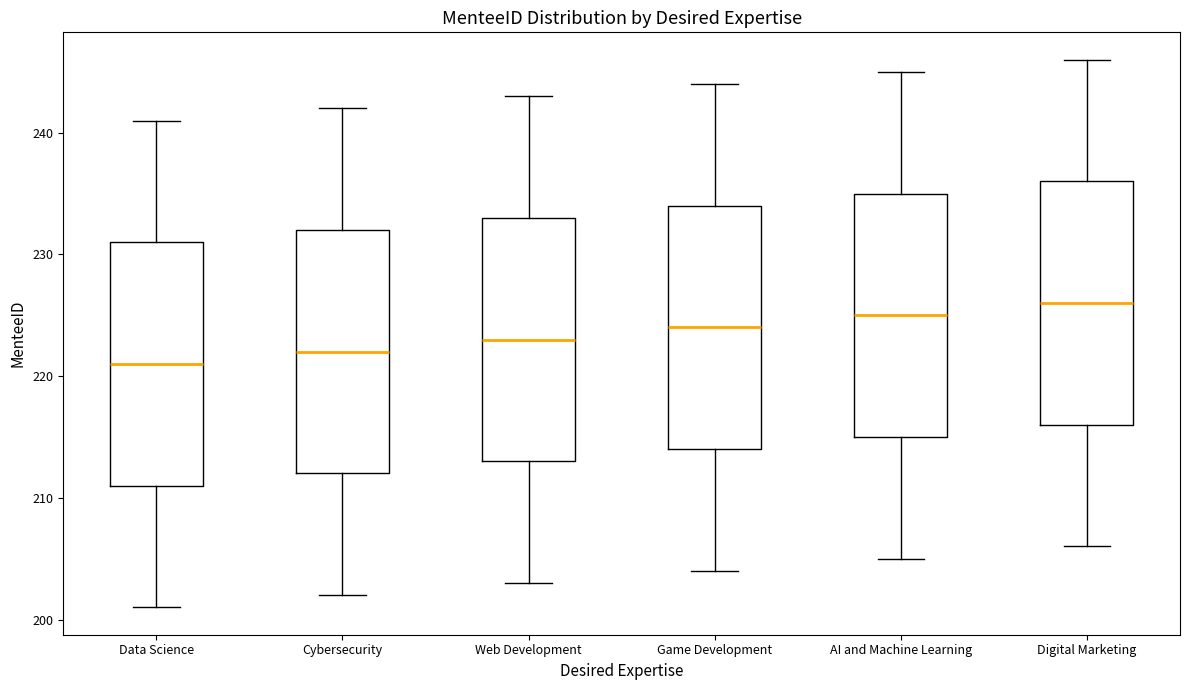

Where does the upper whisker of the box for Web Development end on the y-axis? The values are not printed on the chart, so give them approximately, as read against the axis.

243